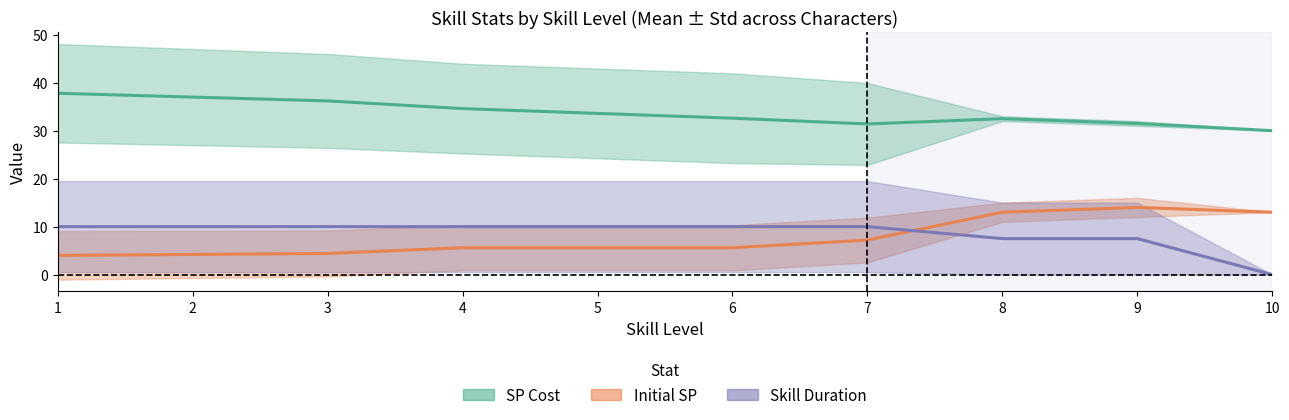

What are all the series names shown in the legend?

SP Cost, Initial SP, Skill Duration